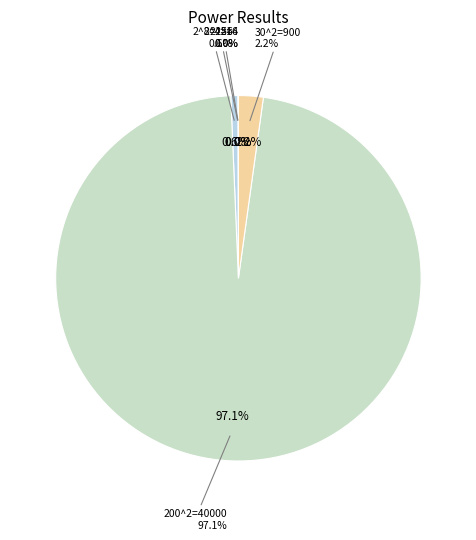

Is 2 the majority of the pie?

No